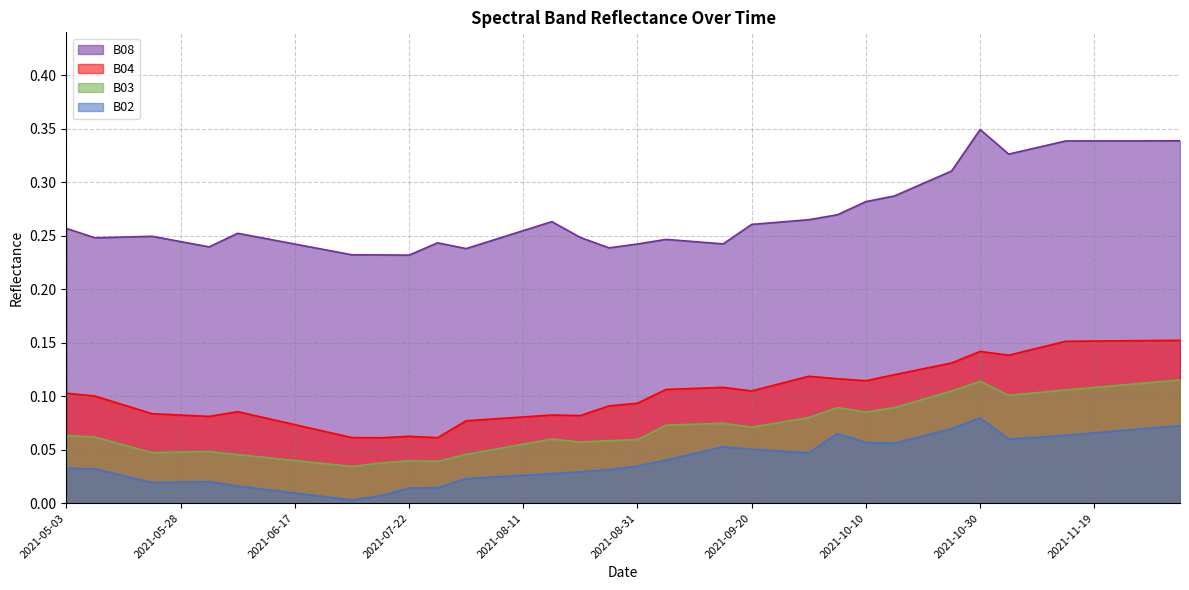

True or false: B04 and B02 cross at least once.

False